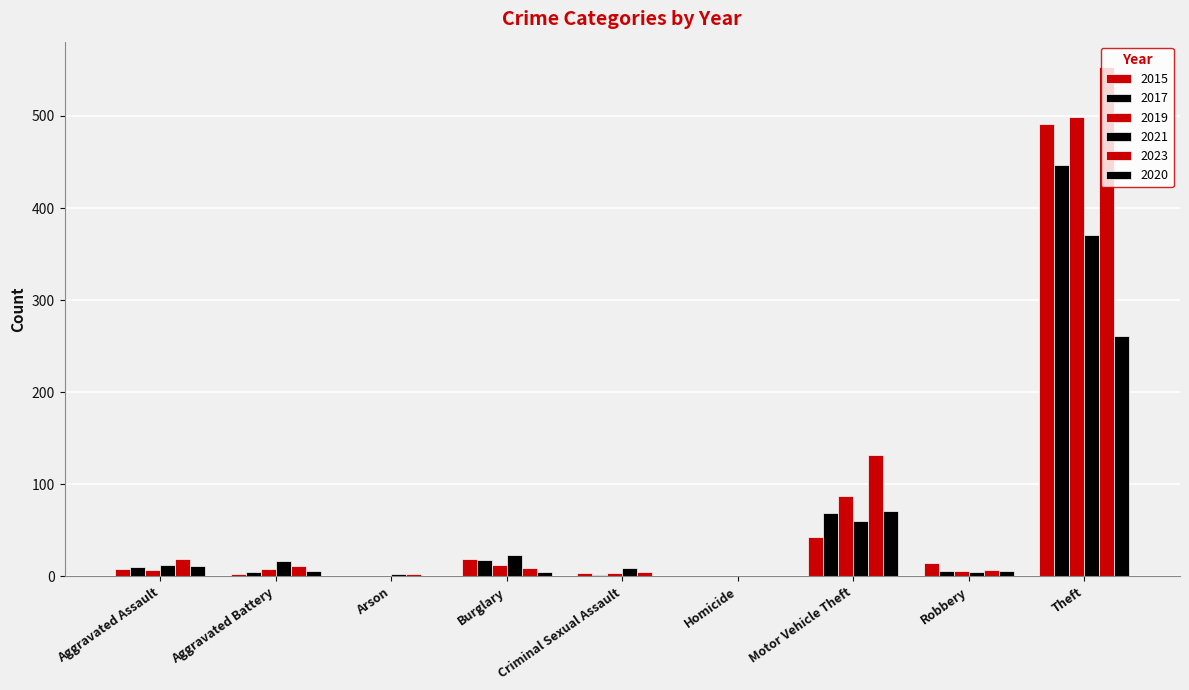

How many series are shown in this chart?

6